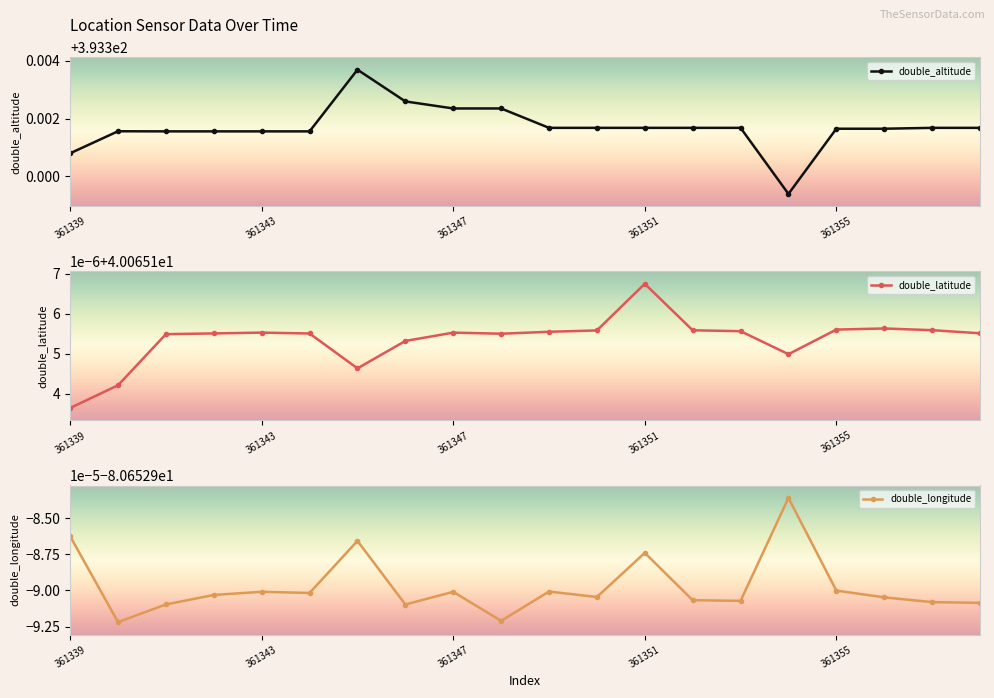

At which category is the sum across all series the highest?

361345